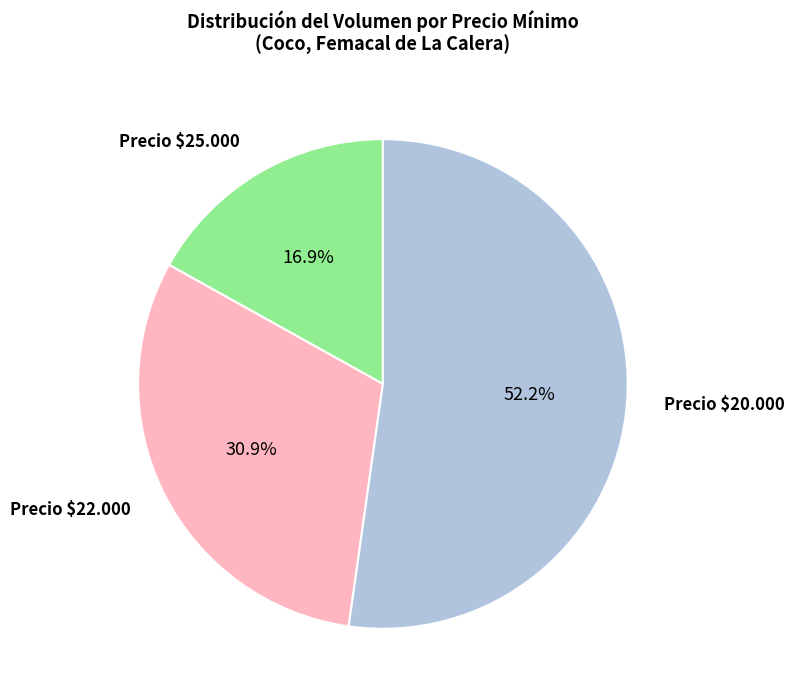

Is there any slice that represents more than half of the pie?

Yes